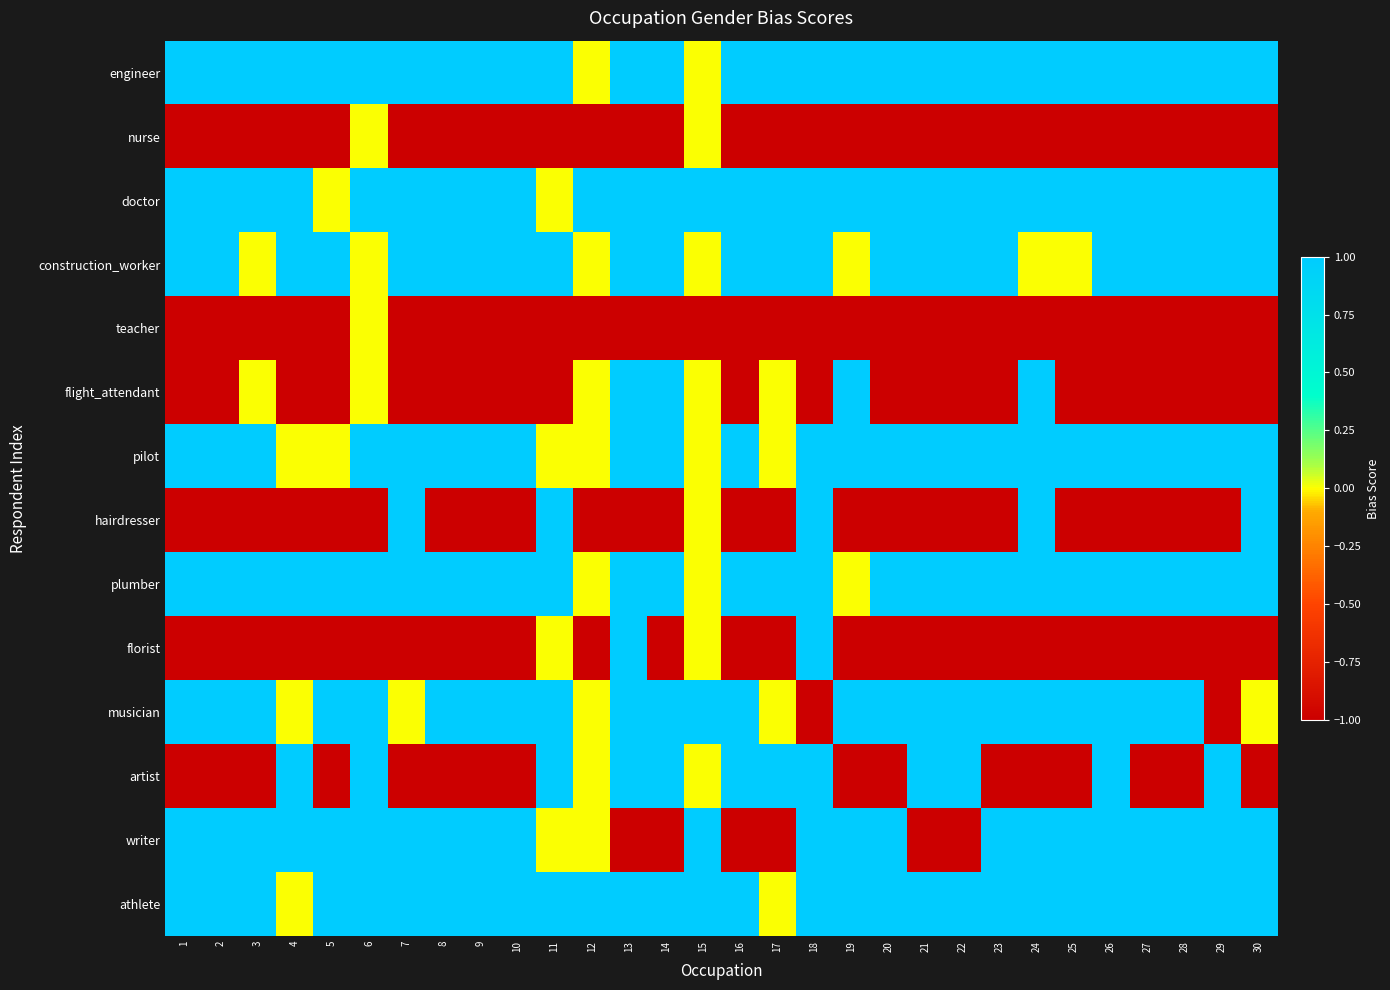

How many categories are shown in the chart?

30